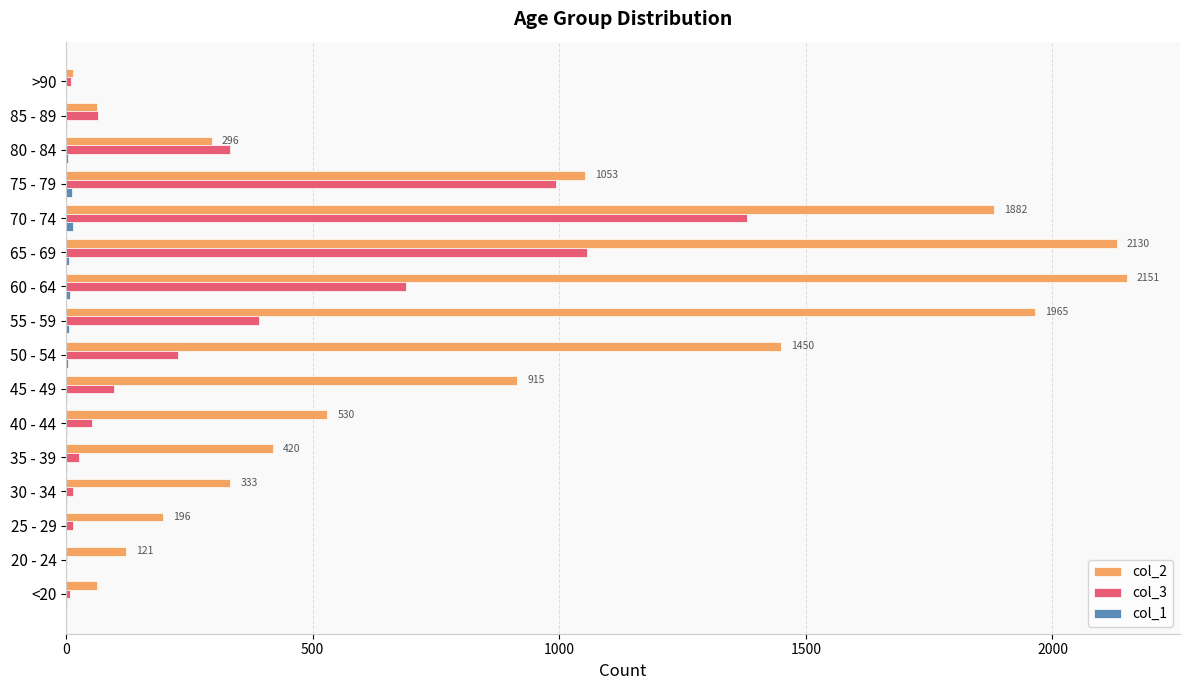

Which series has the largest total across all categories?

col_2